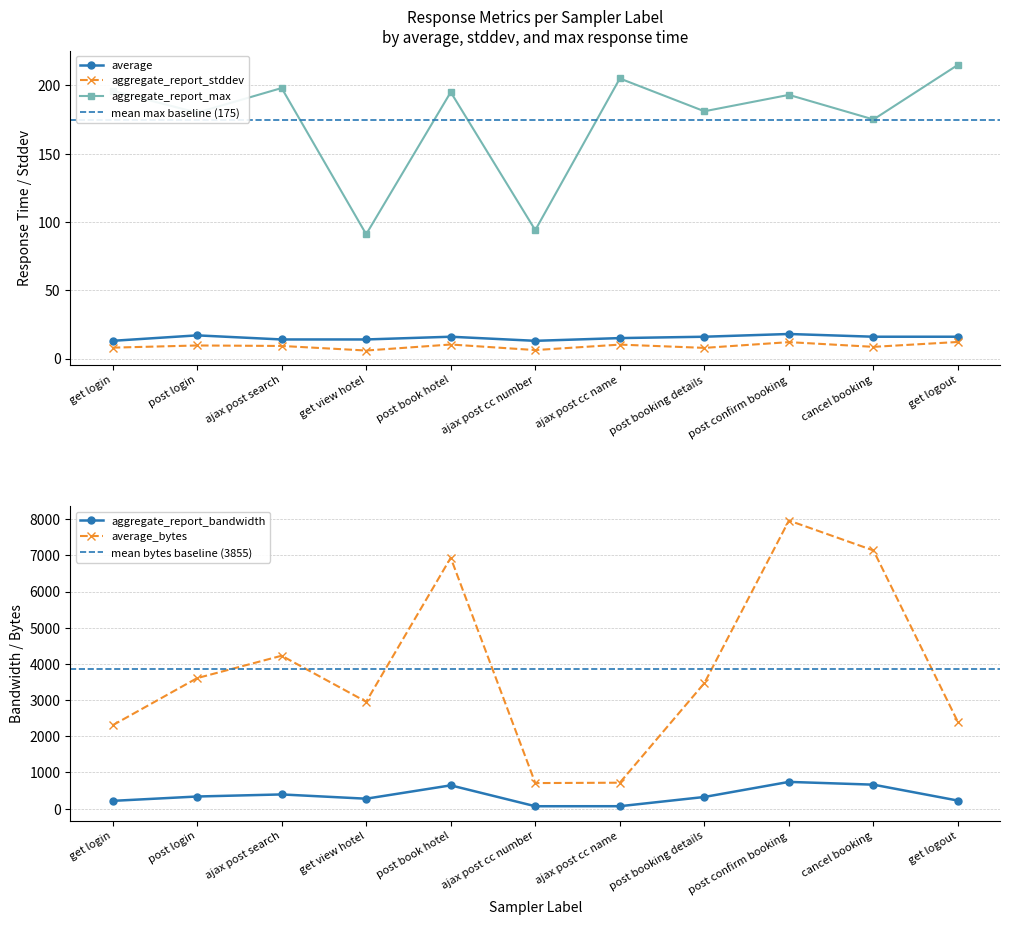

At which category does aggregate_report_stddev reach its first local peak?

post login